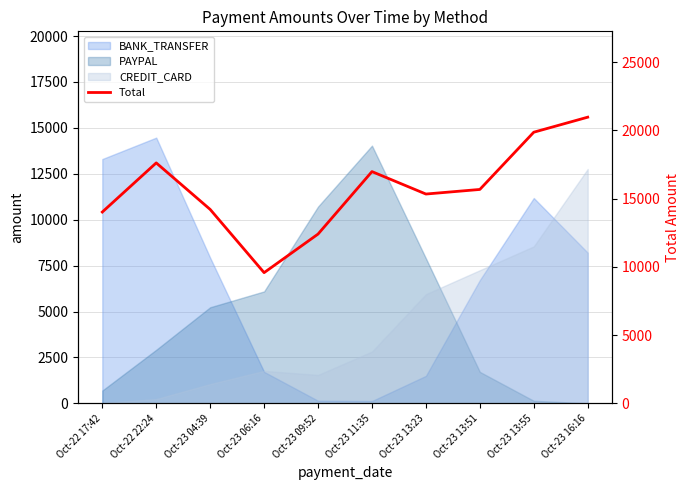

Rank the categories by value from lowest to highest.

Oct-23 06:16, Oct-23 09:52, Oct-22 17:42, Oct-23 04:39, Oct-23 13:23, Oct-23 13:51, Oct-23 11:35, Oct-22 22:24, Oct-23 13:55, Oct-23 16:16